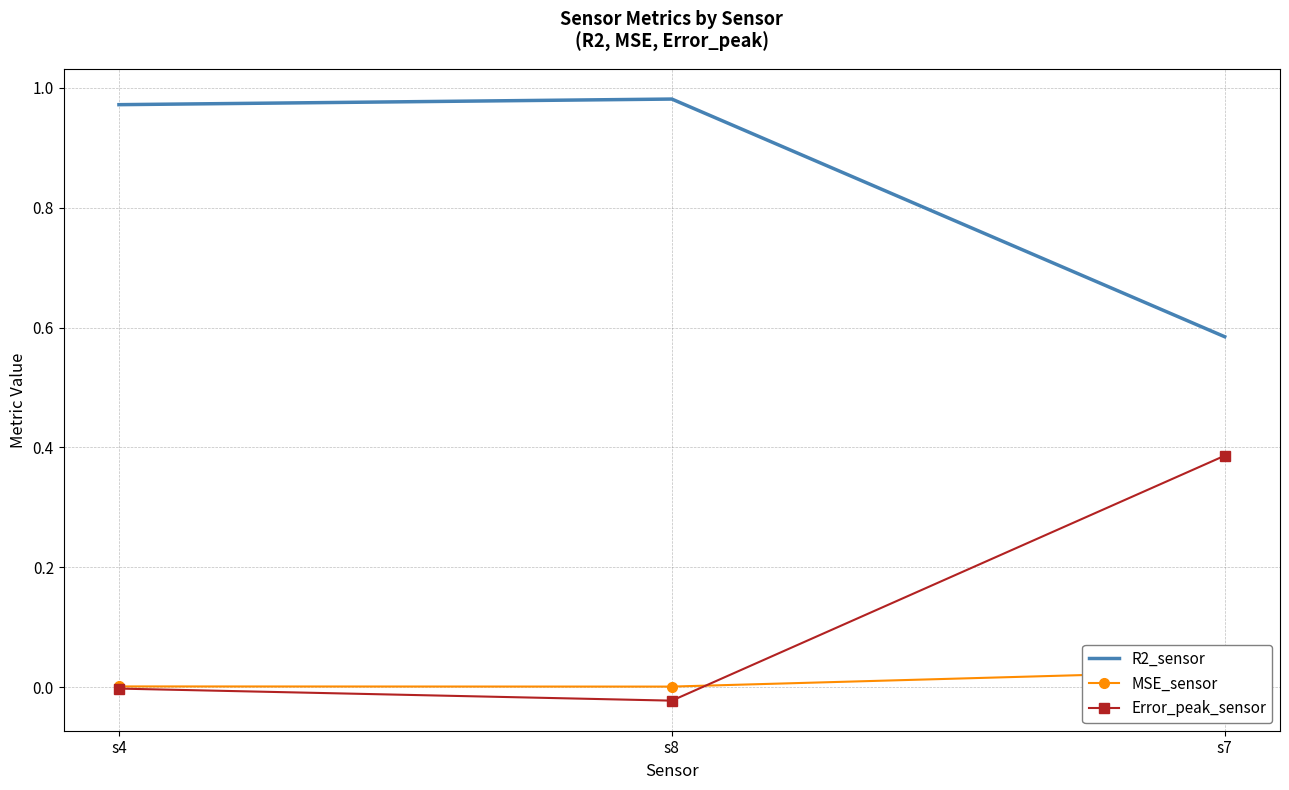

What is the label of the 1st point from the left?

s4